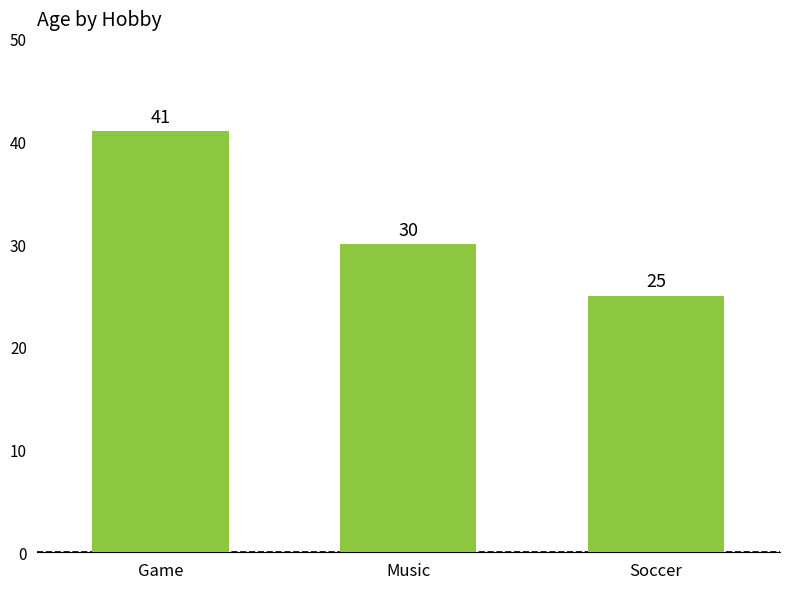

Read the value at Soccer, to the nearest 5.

25